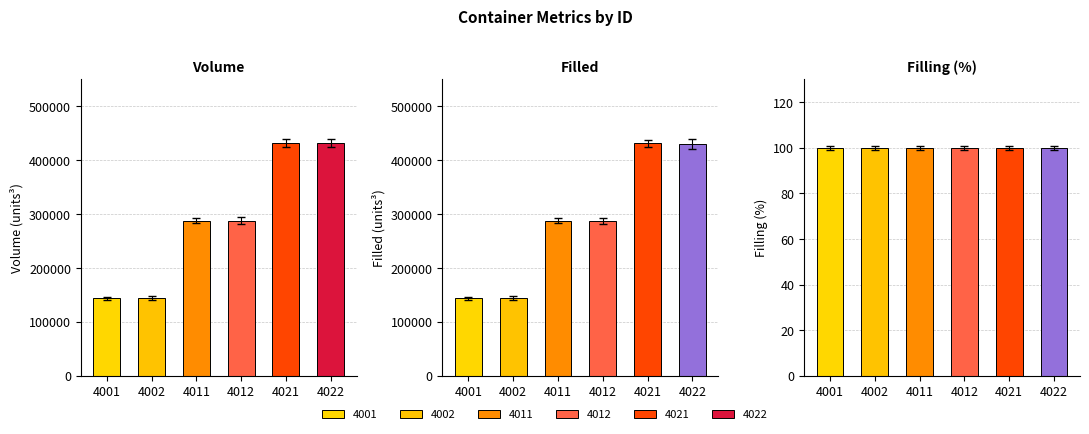

Which series changed the most between 4001 and 4012?

Volume